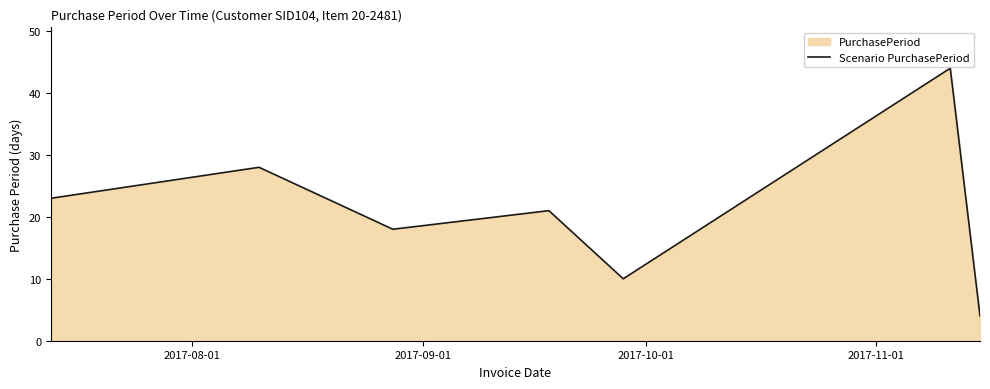

What is the minimum value shown in the chart?

4